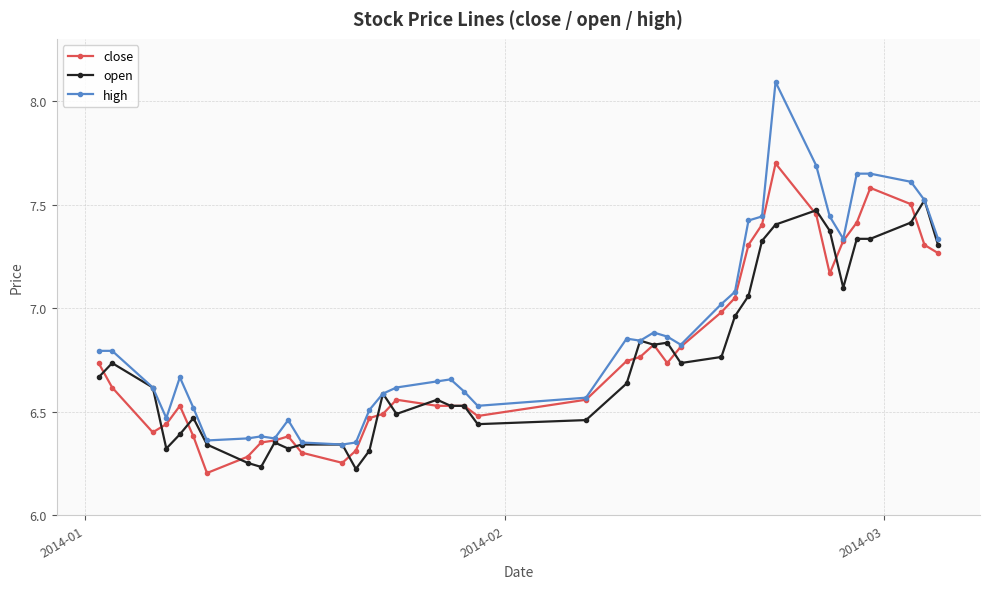

List the series in order of their peak value, lowest first.

open, close, high